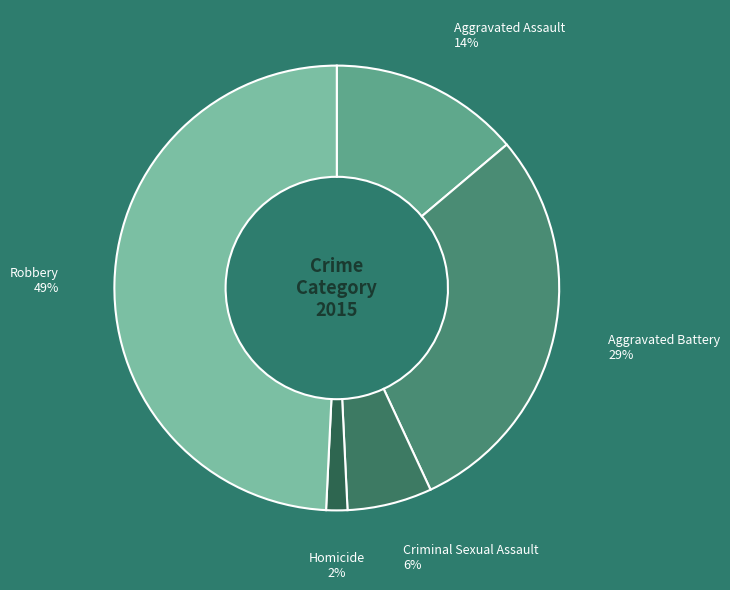

Rank the categories by value from lowest to highest.

Homicide, Criminal Sexual Assault, Aggravated Assault, Aggravated Battery, Robbery